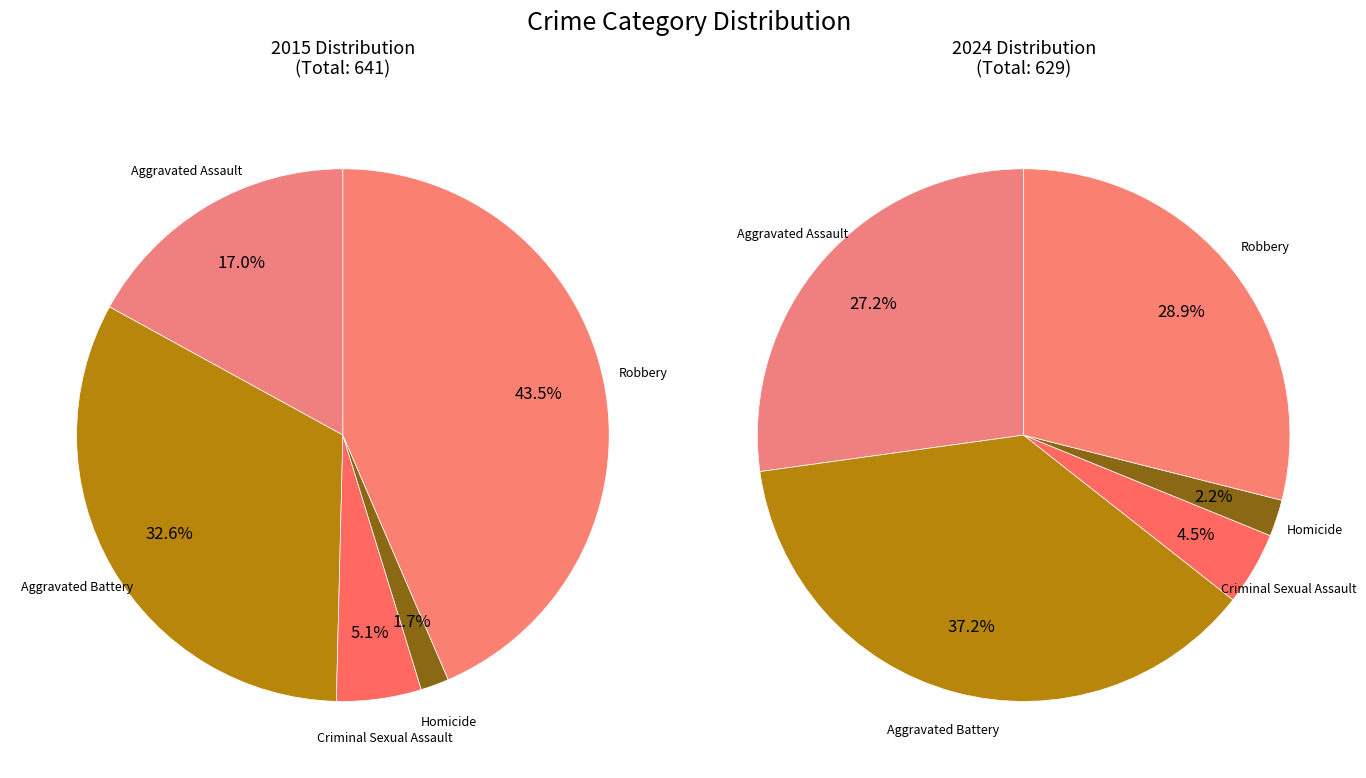

To the nearest percent, what is the difference between the Homicide and Aggravated Assault slice percentages?

15%